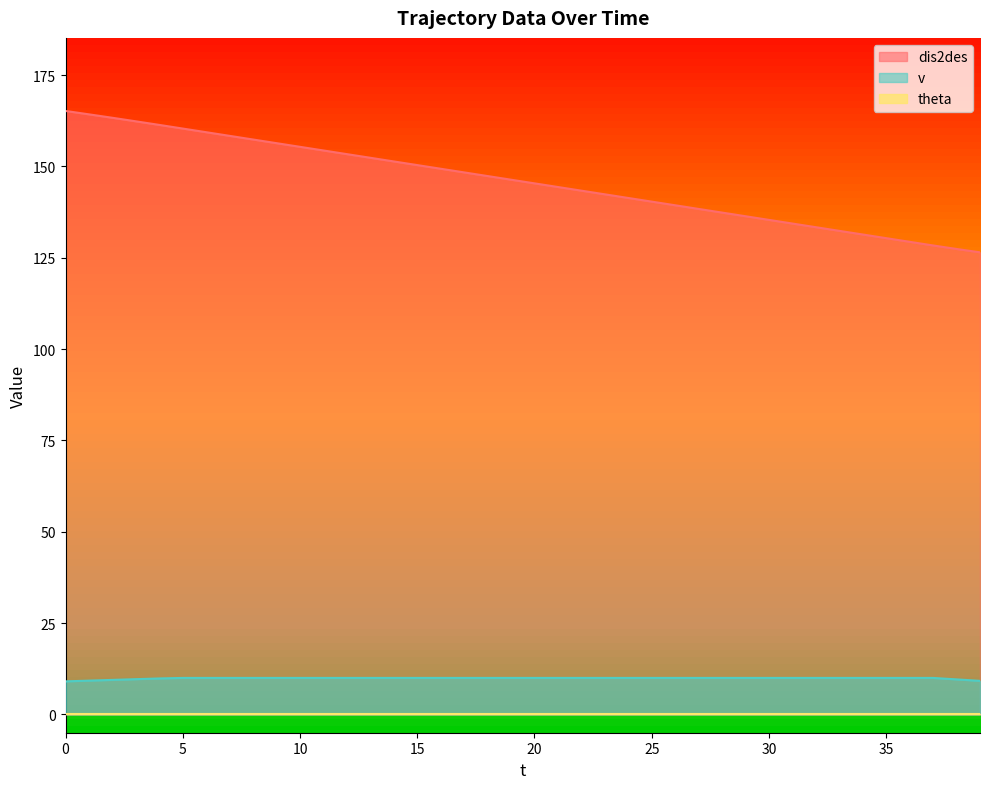

List the labels in order of v value, largest first.

5, 6, 7, 8, 9, 10, 11, 12, 13, 14, 15, 16, 17, 18, 19, 20, 21, 22, 23, 24, 25, 26, 27, 28, 29, 30, 31, 32, 33, 34, 35, 36, 37, 4, 3, 38, 2, 1, 39, 0